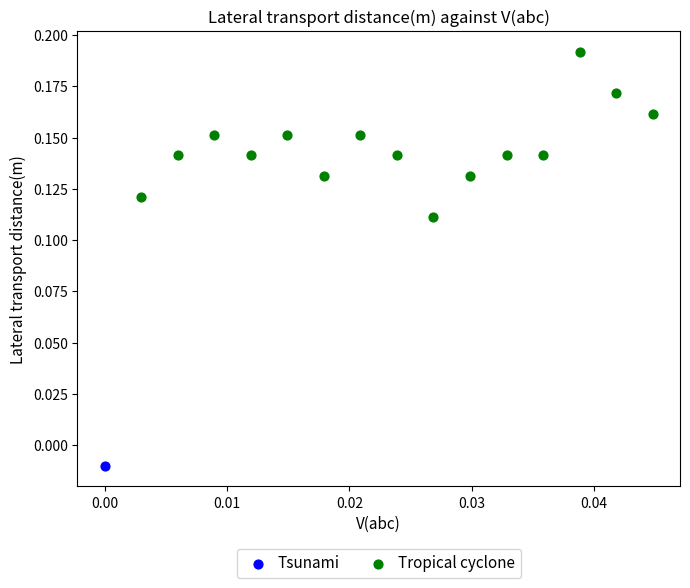

What are all the series names shown in the legend?

Tsunami, Tropical cyclone